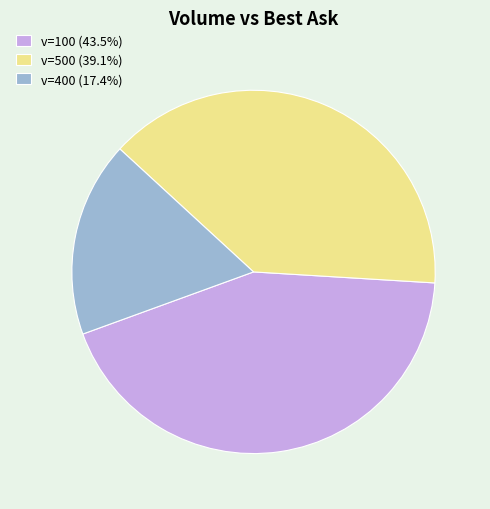

Approximately how many times larger is the value at v=100 (43.5%) compared to v=500 (39.1%)?

1.1